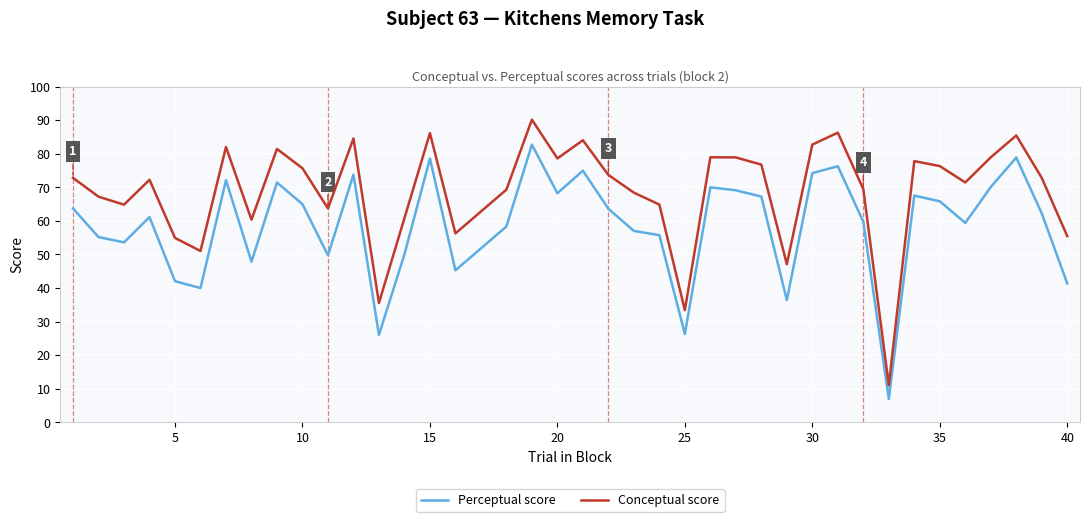

Which series has the largest total across all categories?

Conceptual score